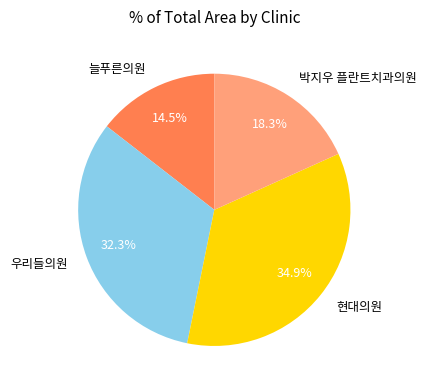

Is it true that 늘푸른의원 is 21% of the pie?

False